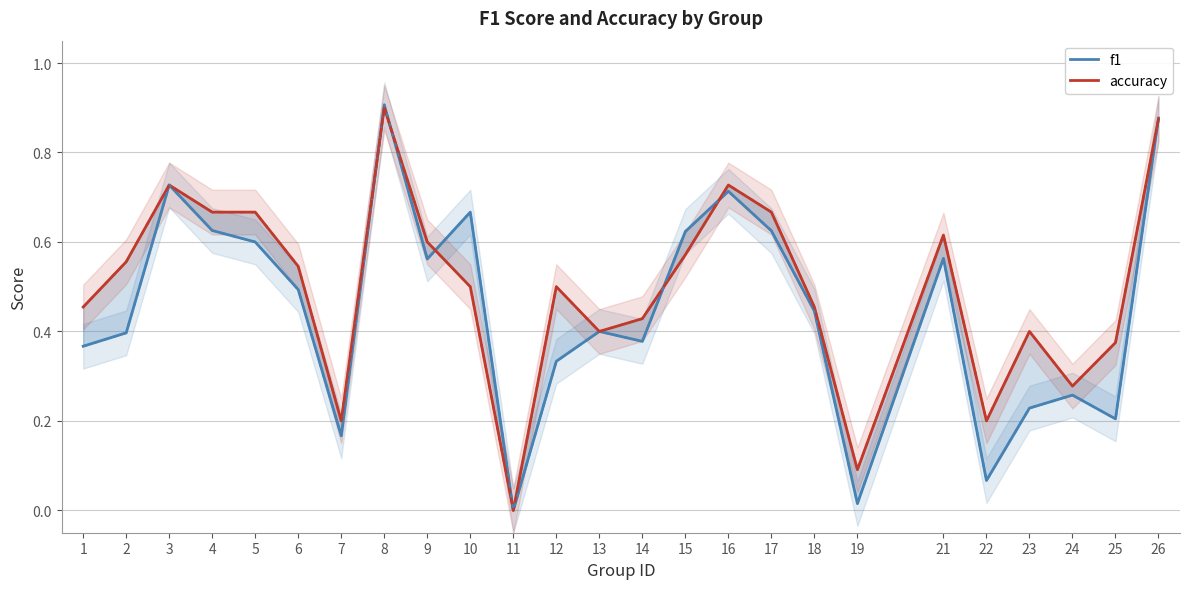

What is the difference between the highest and lowest values at 14?

0.1